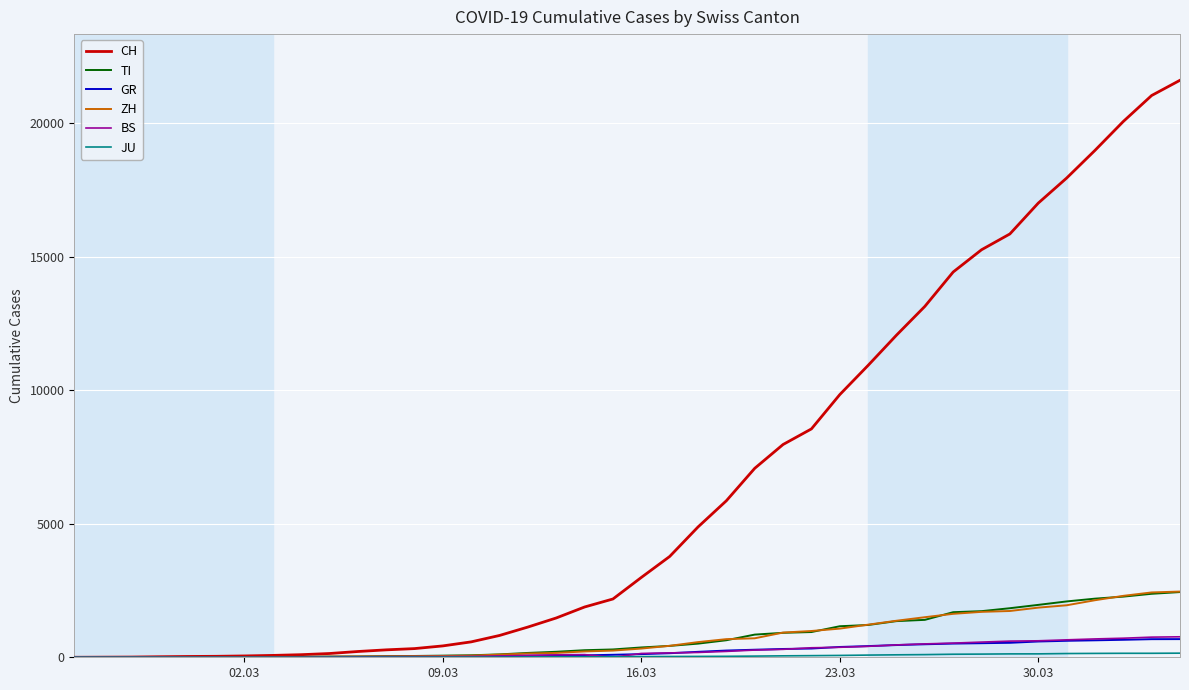

What is the maximum value shown in the chart?

21605